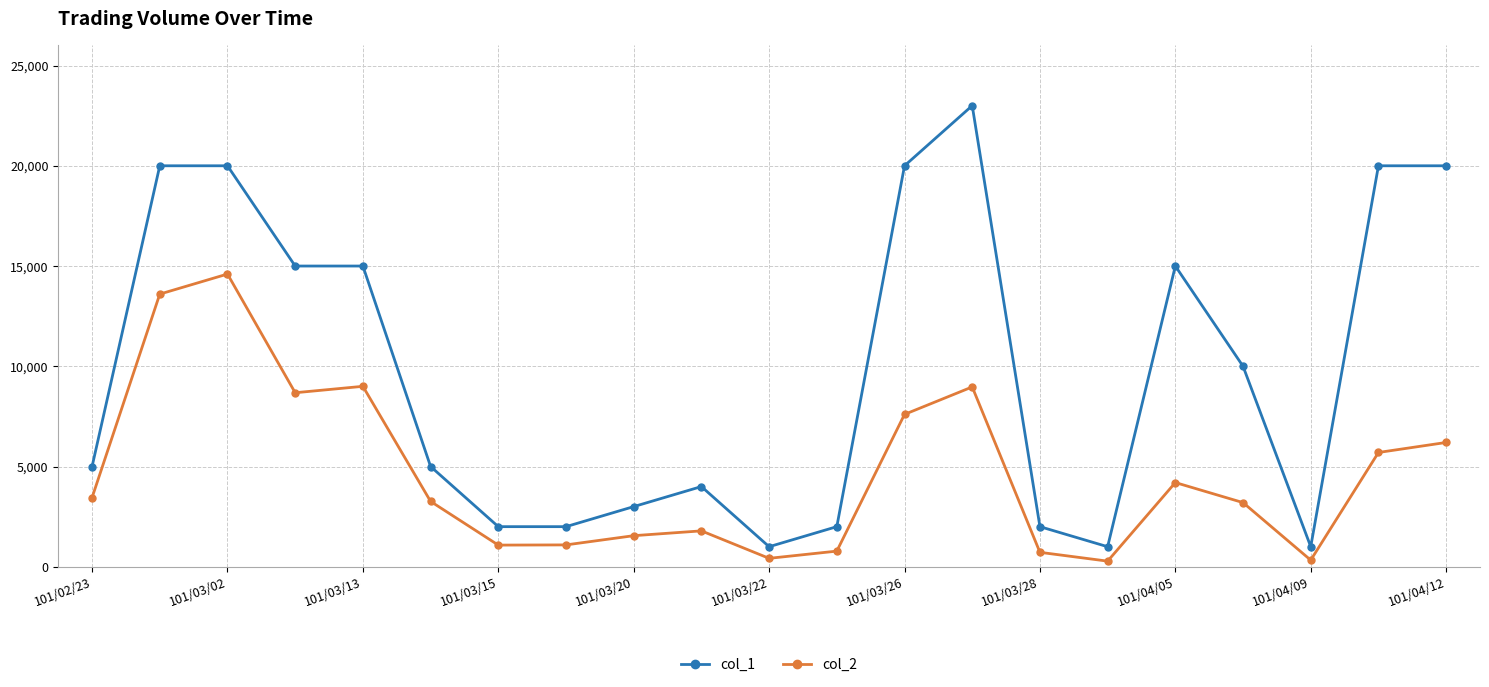

What is the value of the col_1 point at the 13th from the left?

20000